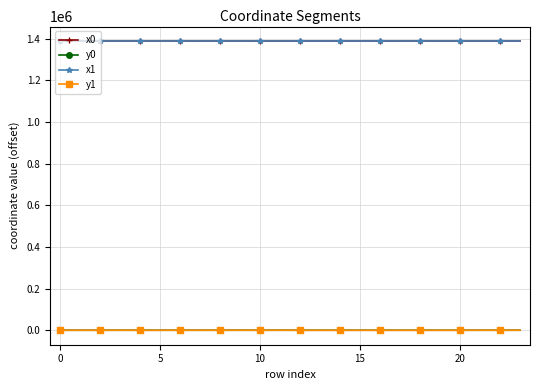

At how many categories does at least one series exceed 1301885?

24